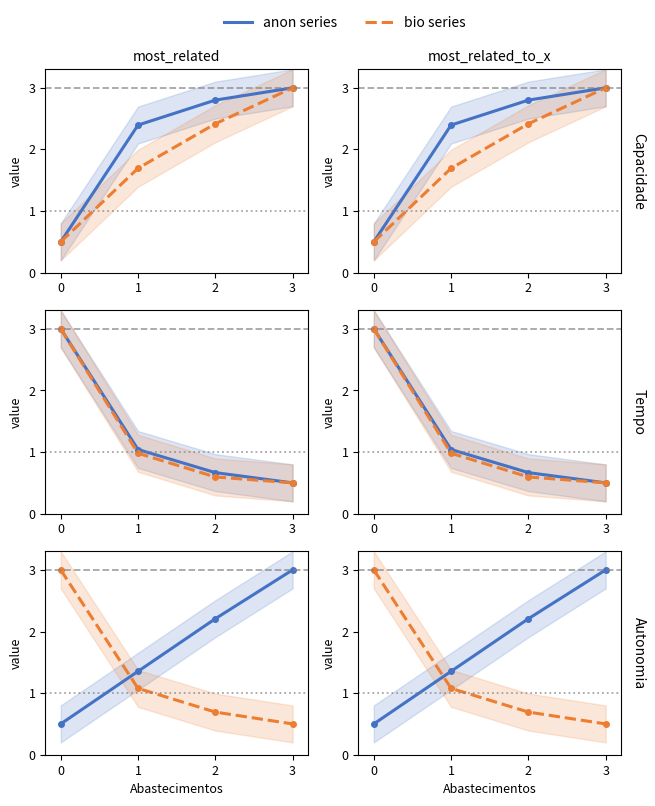

The Autonomia Projetada [h] series shows 5.1 at 3. True or false?

False